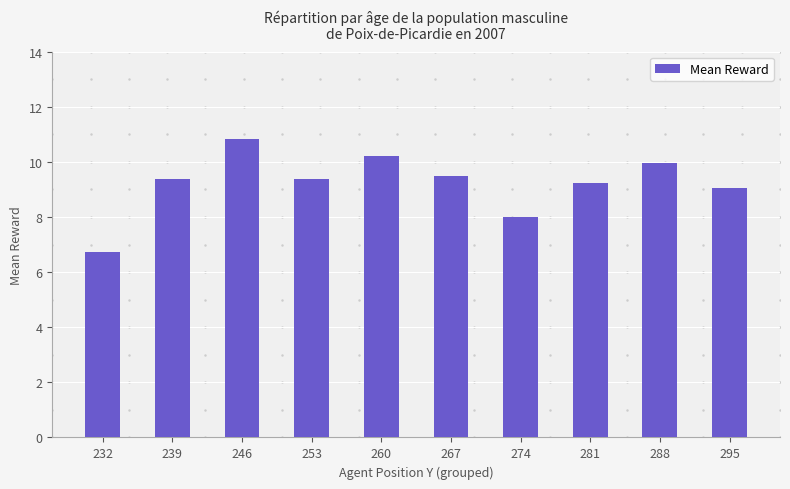

Reading left to right, list all the values displayed in this chart.

232=6.7	239=9.4	246=10.8	253=9.4	260=10.2	267=9.5	274=8.0	281=9.2	288=9.9	295=9.1